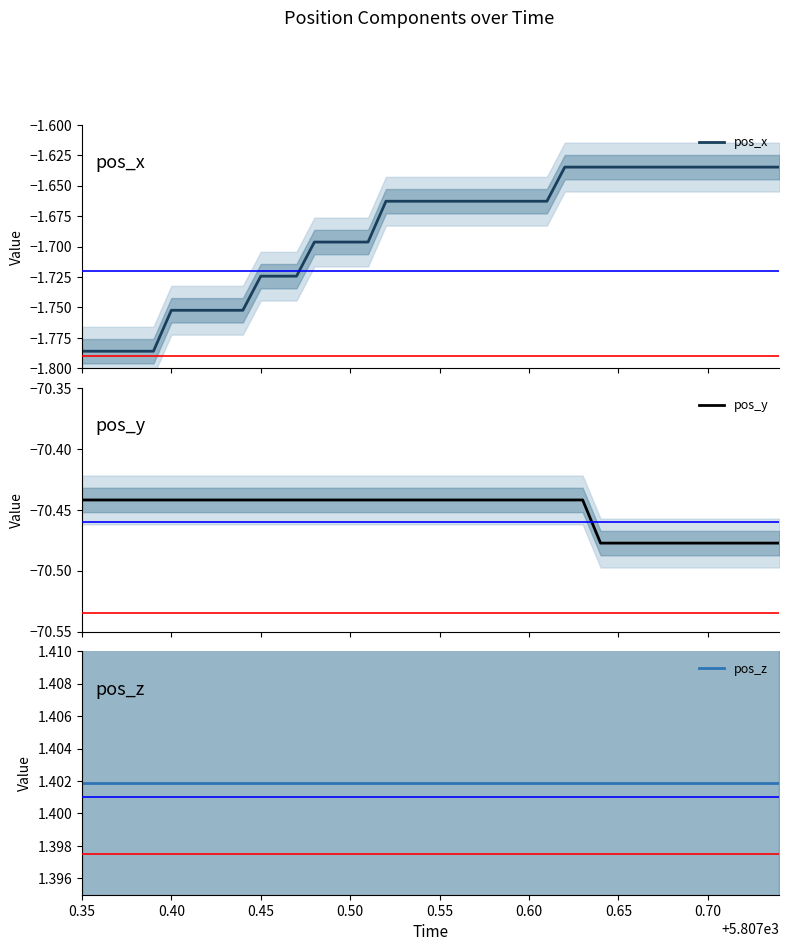

Rank the series at 0.50 from lowest to highest value.

pos_y, pos_x, pos_z